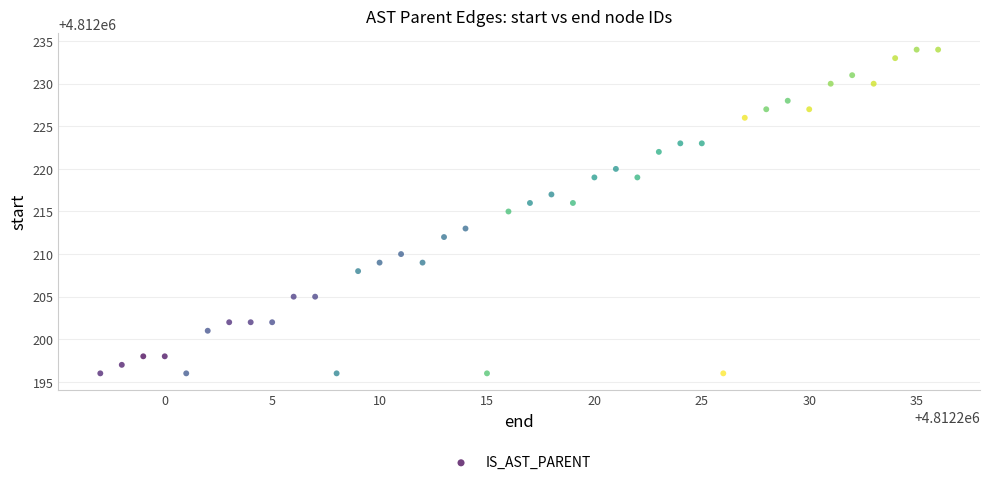

What is the range of Y values (max minus min)?

38